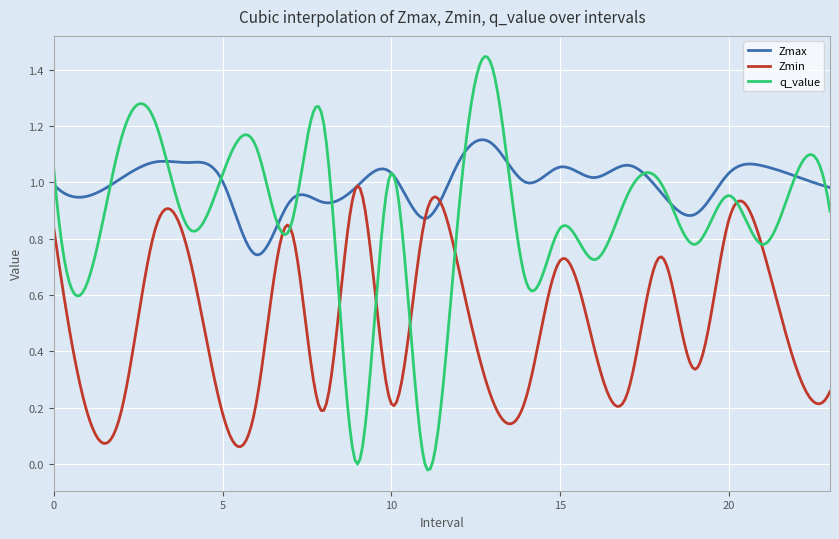

Which series has the largest total across all categories?

Zmax